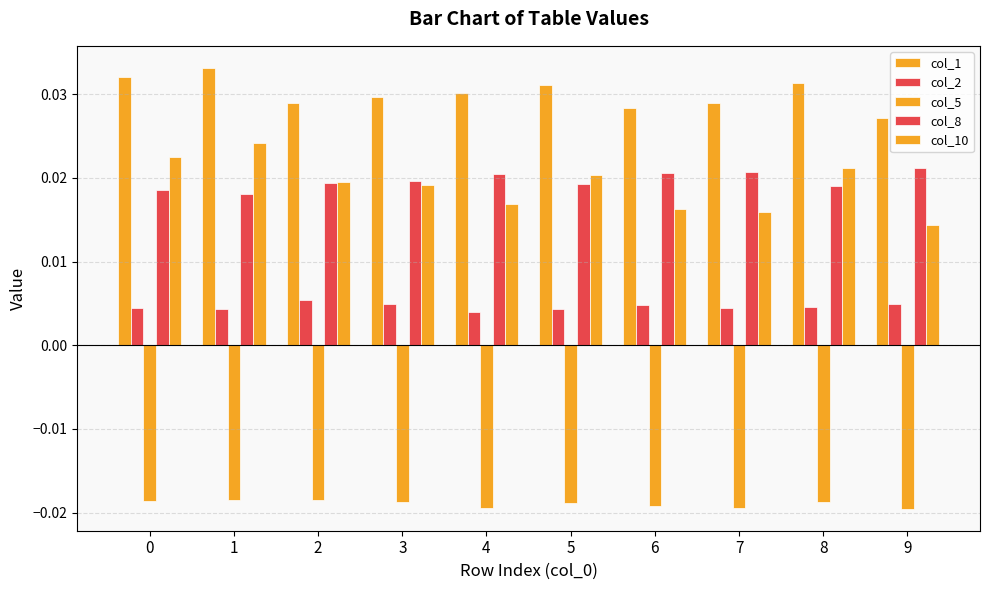

Are the bars horizontal?

No